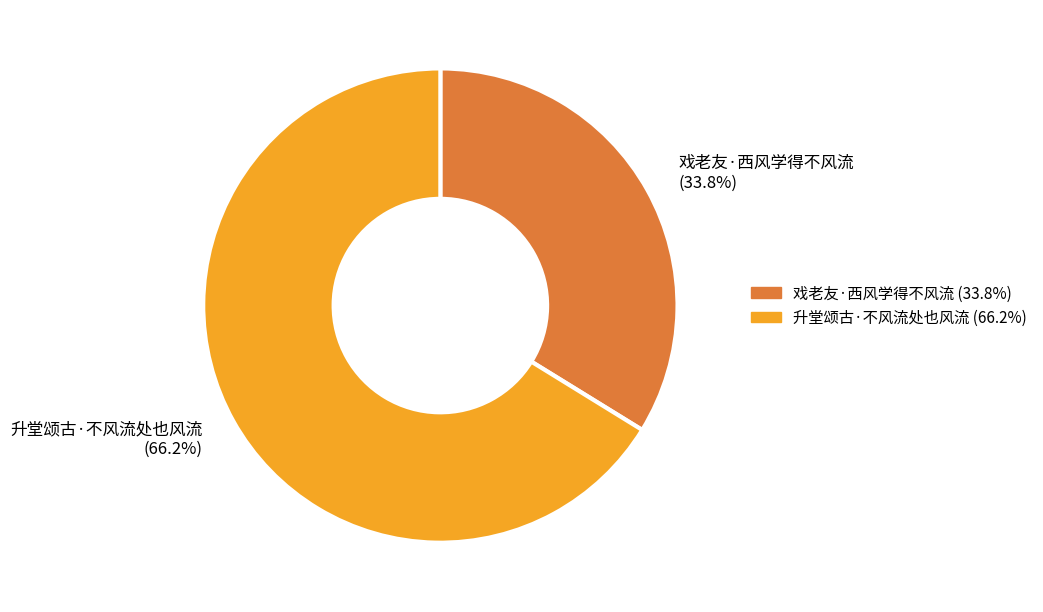

What is the largest slice in the pie chart?

升堂颂古·不风流处也风流